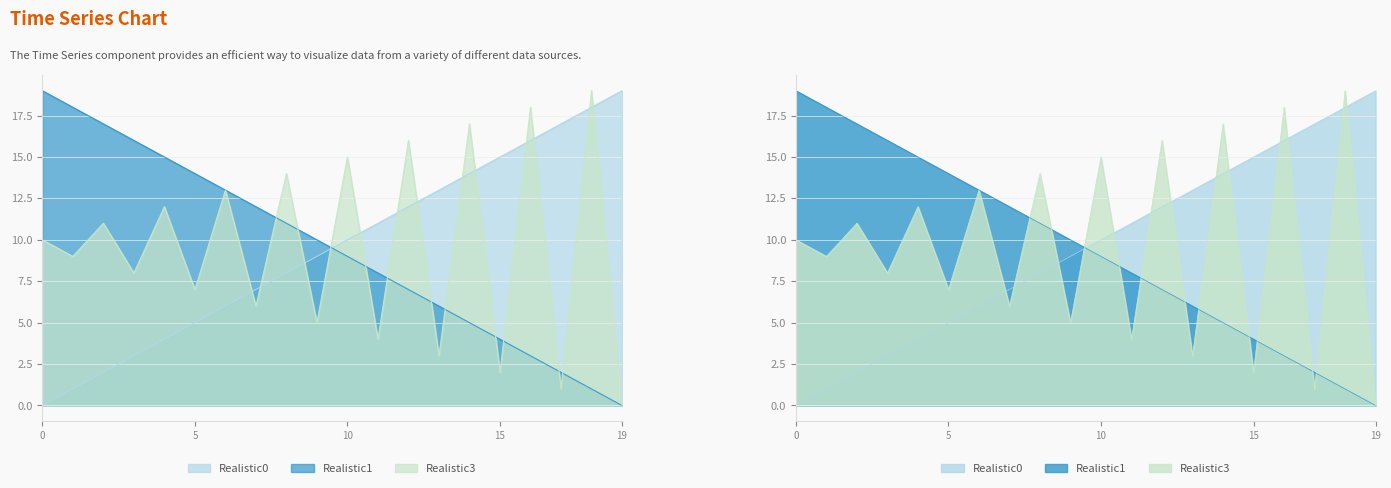

The value of Realistic3 at 7 is 6. True or false?

True